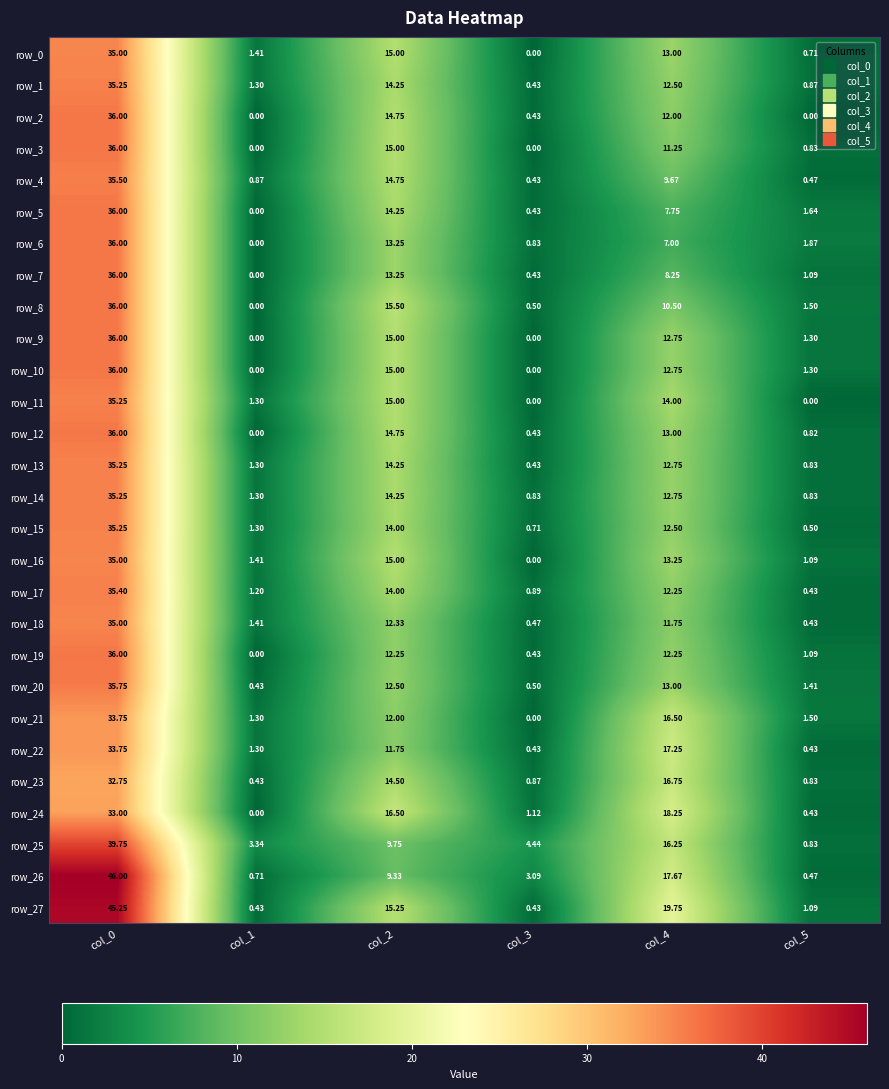

Is the value of row_1 at col_5 greater than the value of row_3 at col_2?

No